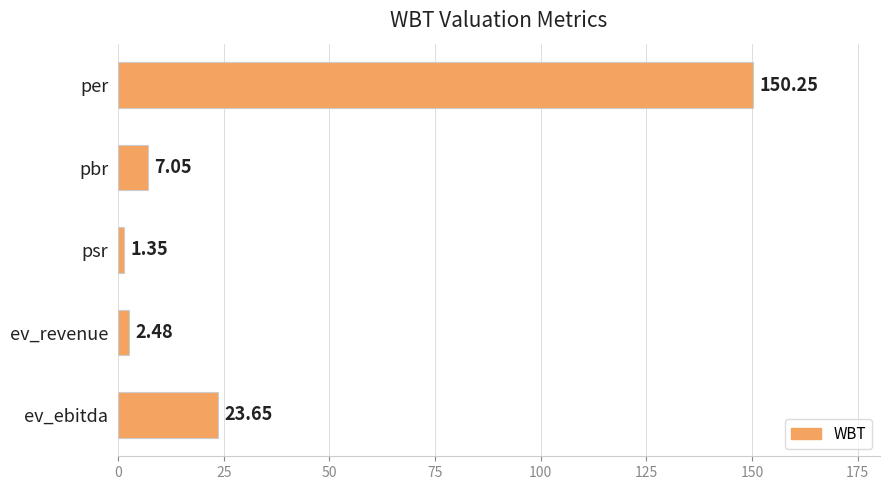

Which category has the lowest value across all series?

psr